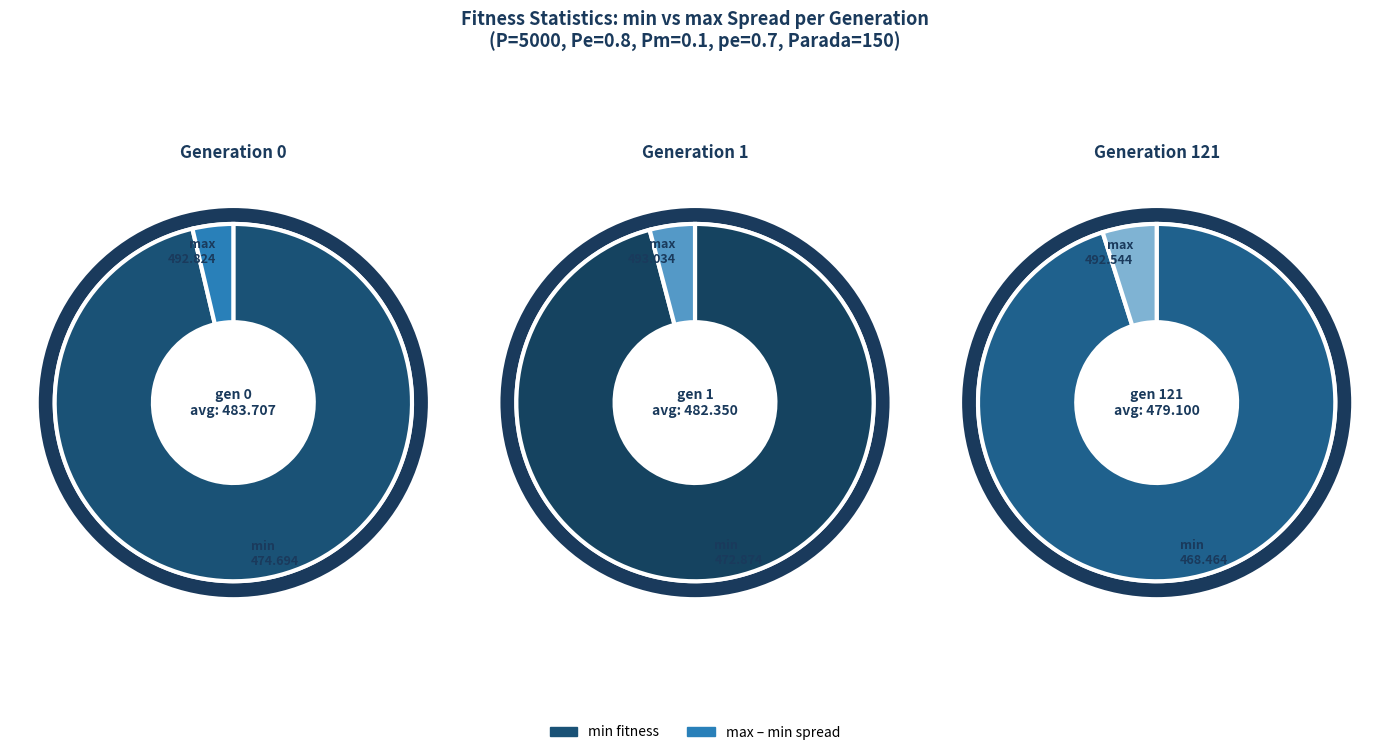

True or false: min accounts for 49% of the total.

True